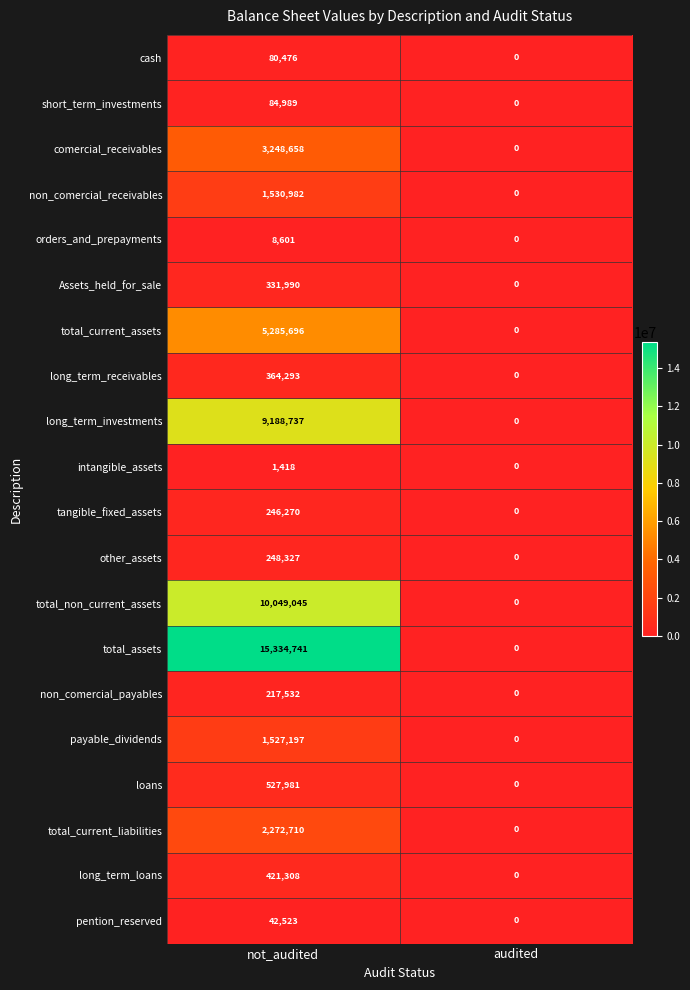

Which series has the largest total across all categories?

total_assets